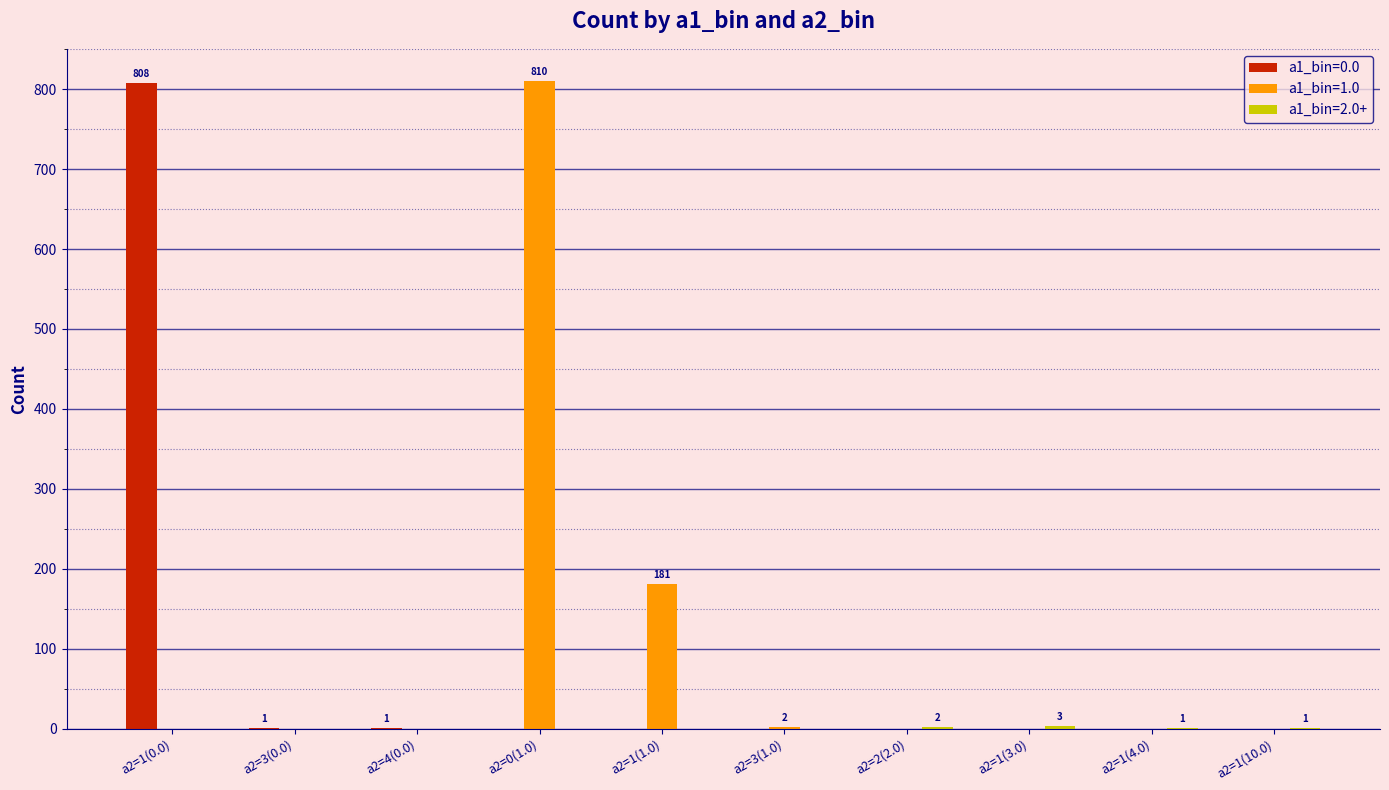

The value of a1_bin=1.0 at a2=1(4.0) is 0. True or false?

True